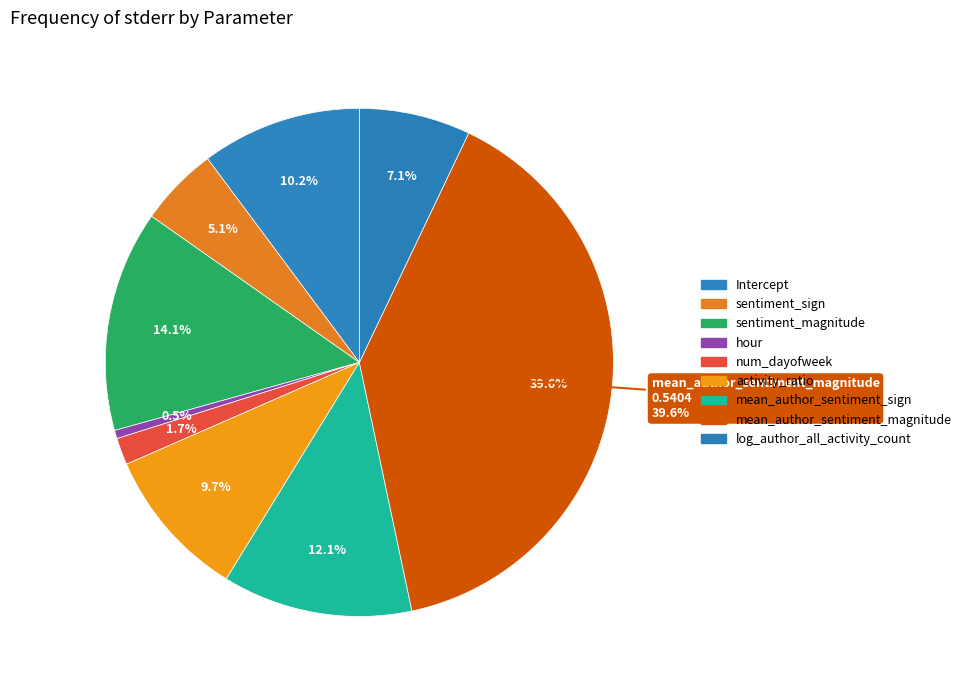

Does mean_author_sentiment_magnitude represent more than half of the total?

No